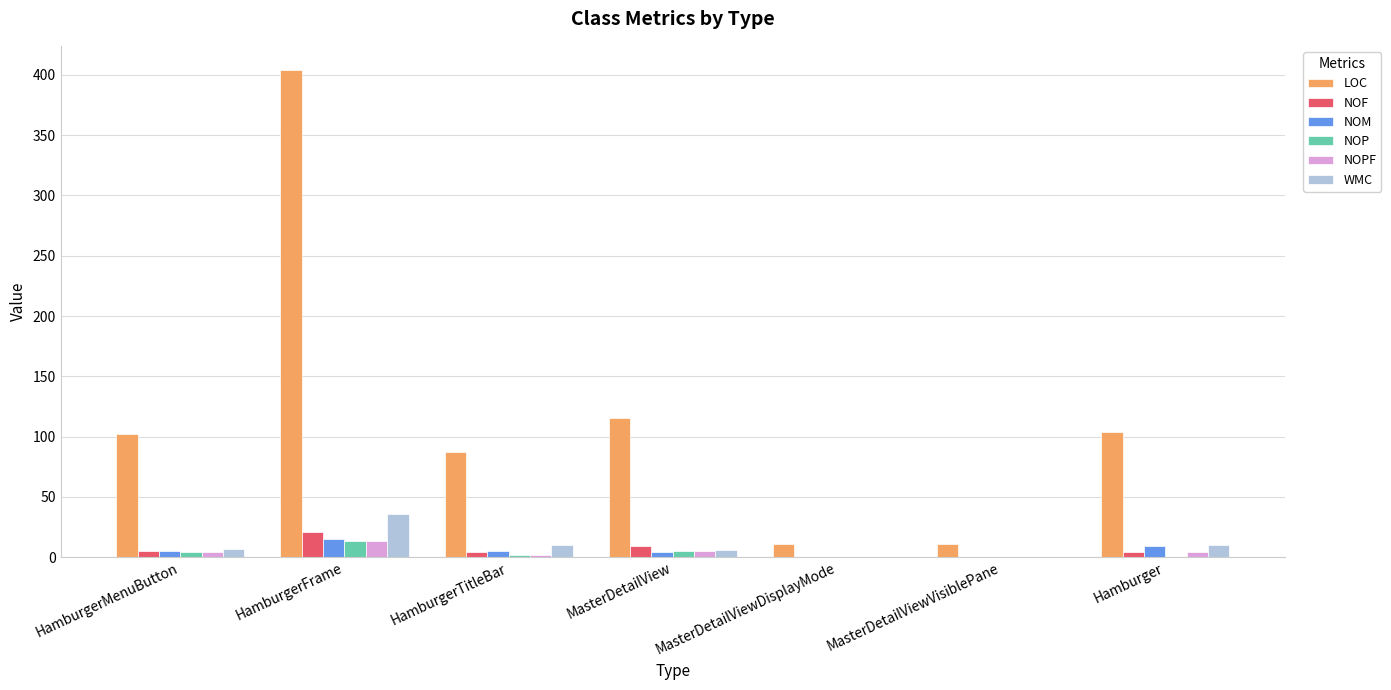

The value of WMC at HamburgerTitleBar is 10. True or false?

True